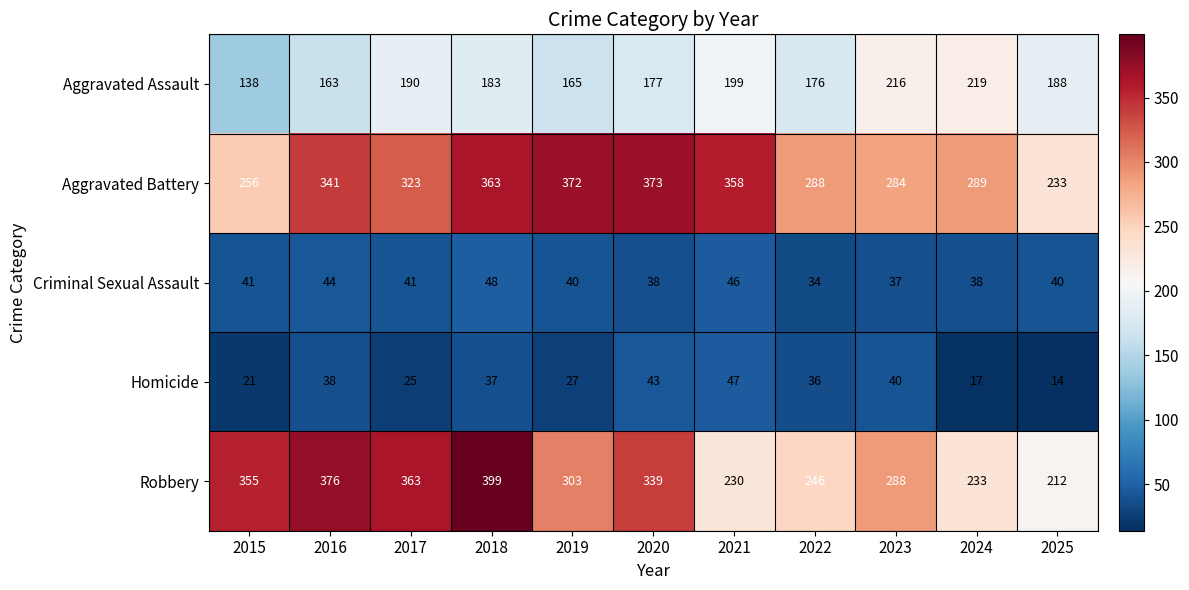

What is the minimum value shown in the chart?

14